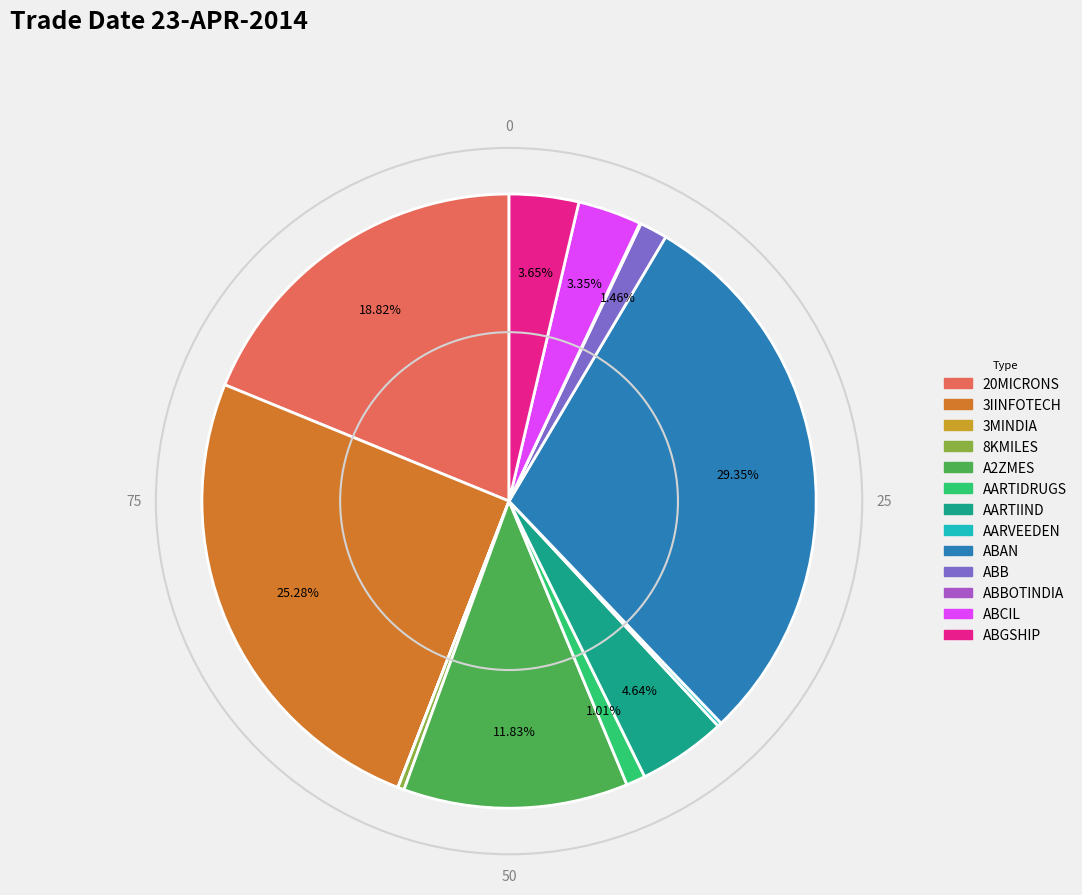

Is there any slice that represents more than half of the pie?

No